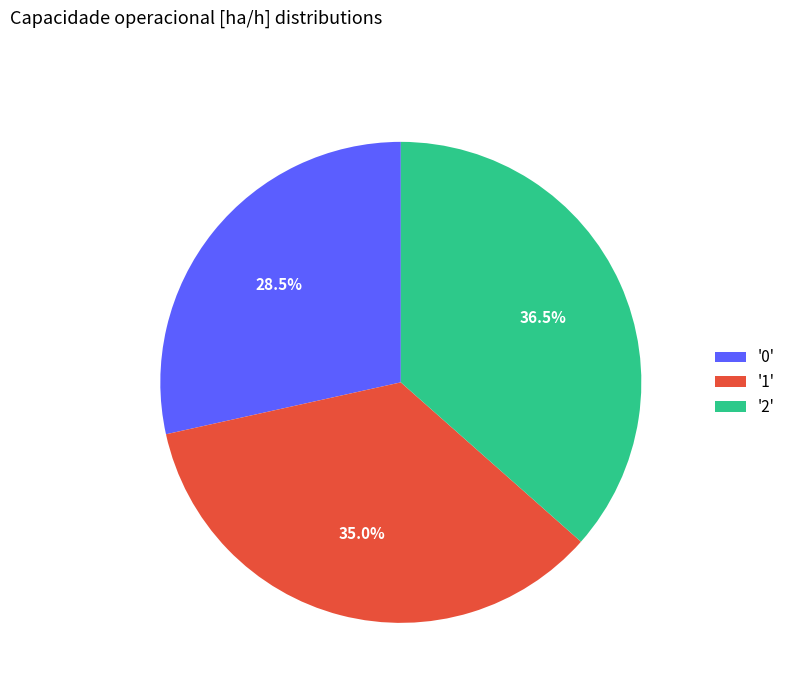

Does any single category account for the majority?

No